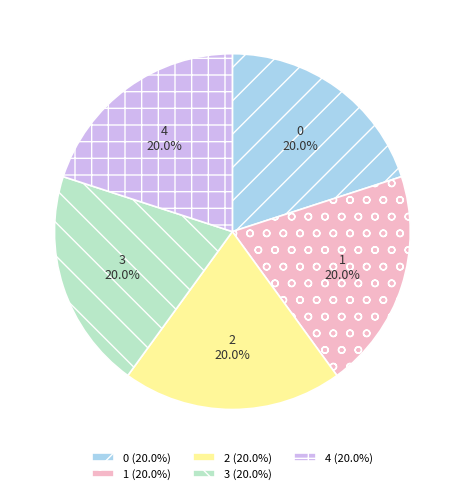

Do 1 and 2 together represent more than half of the pie?

No